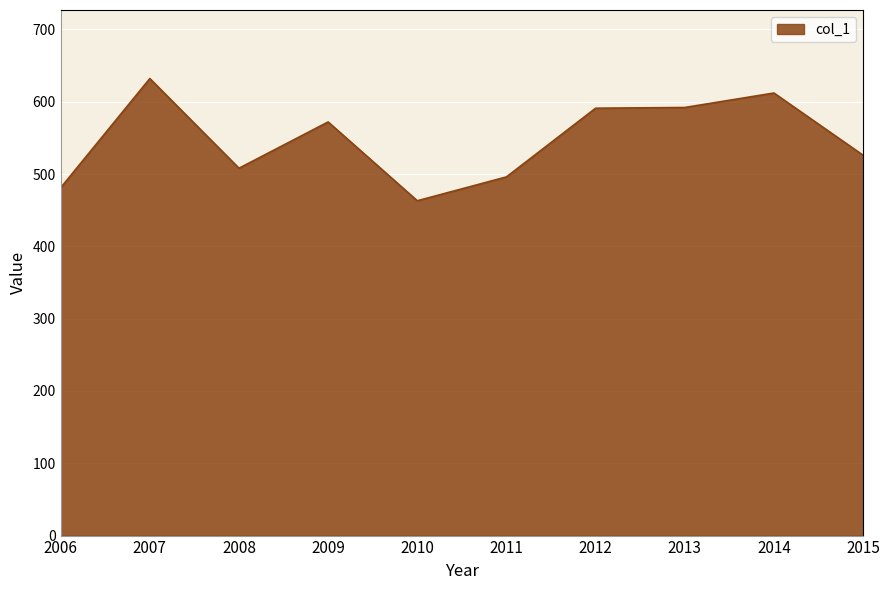

What is the average value?

547